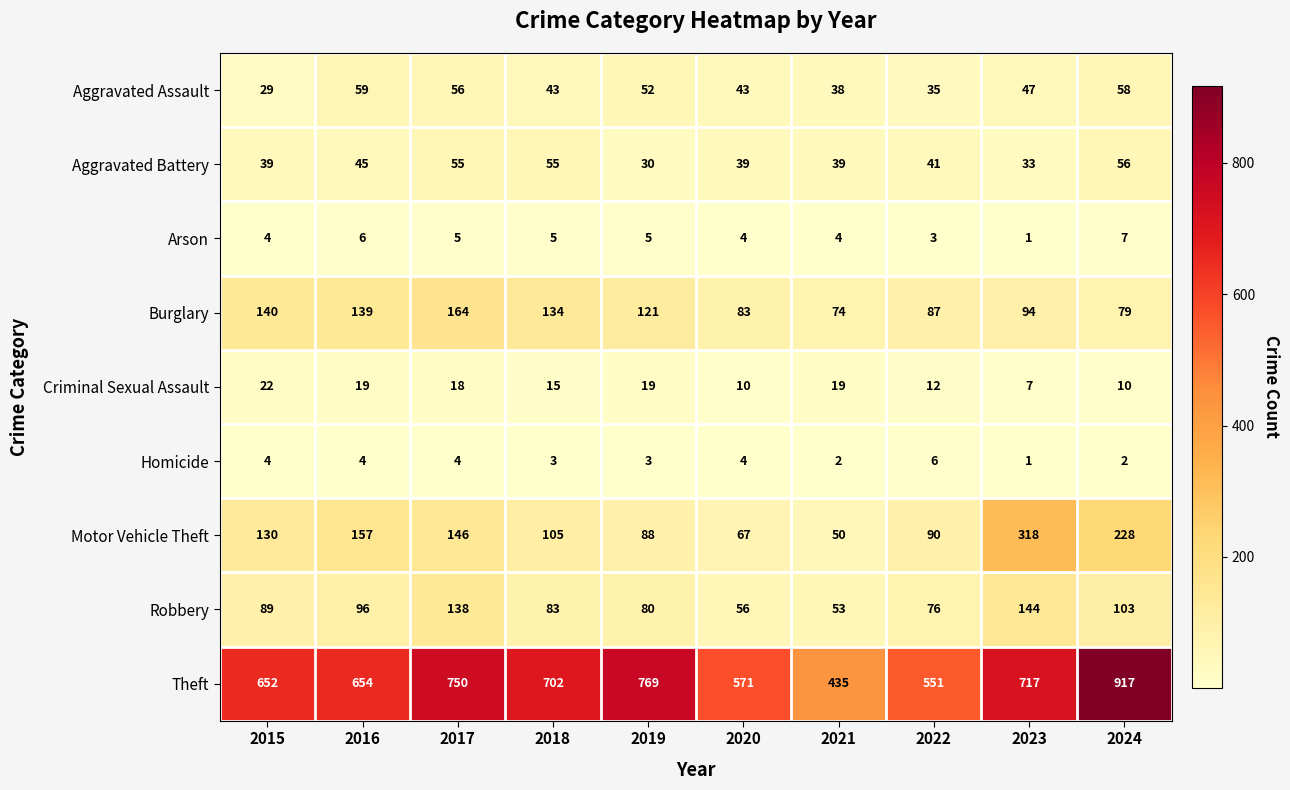

What is the difference between the highest and lowest values at 2016?

650